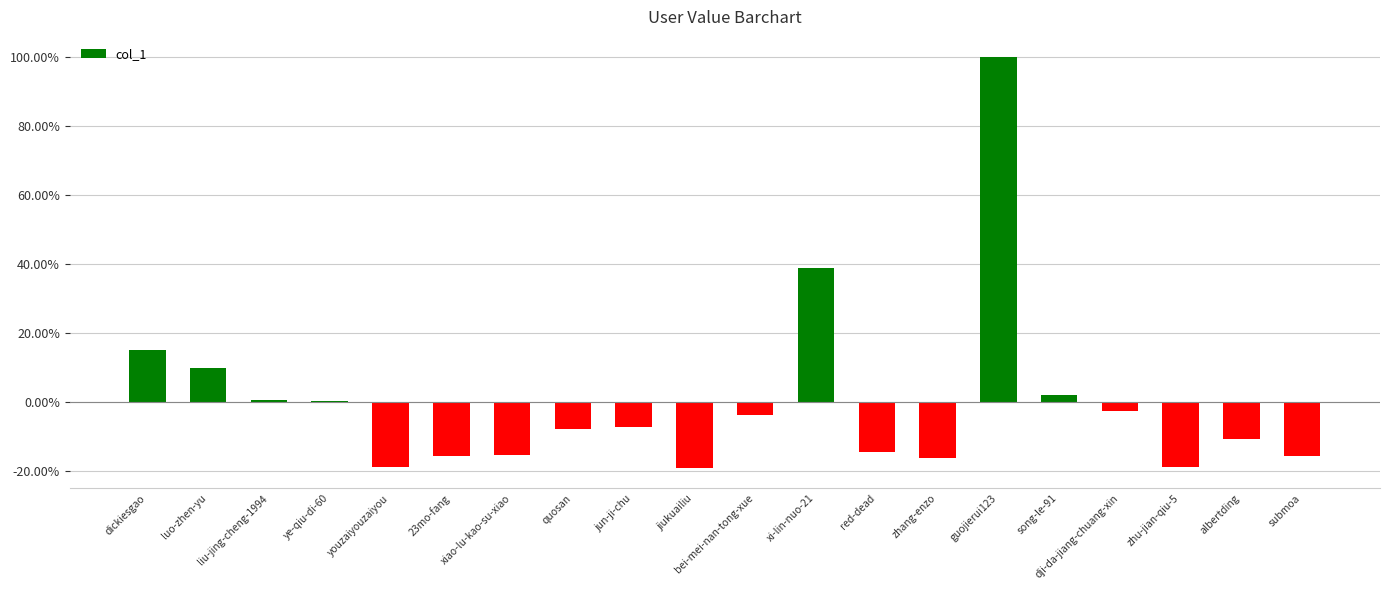

Are the bars horizontal?

No